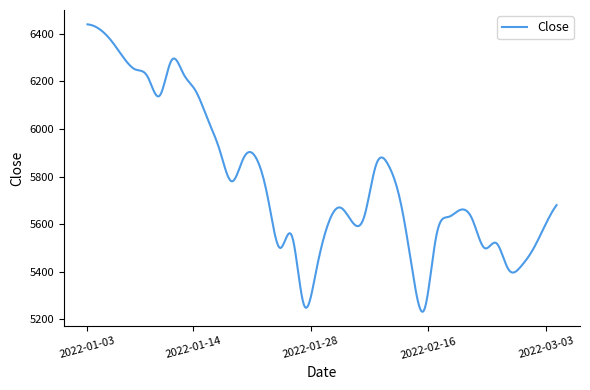

What is the greatest value displayed?

6440.0